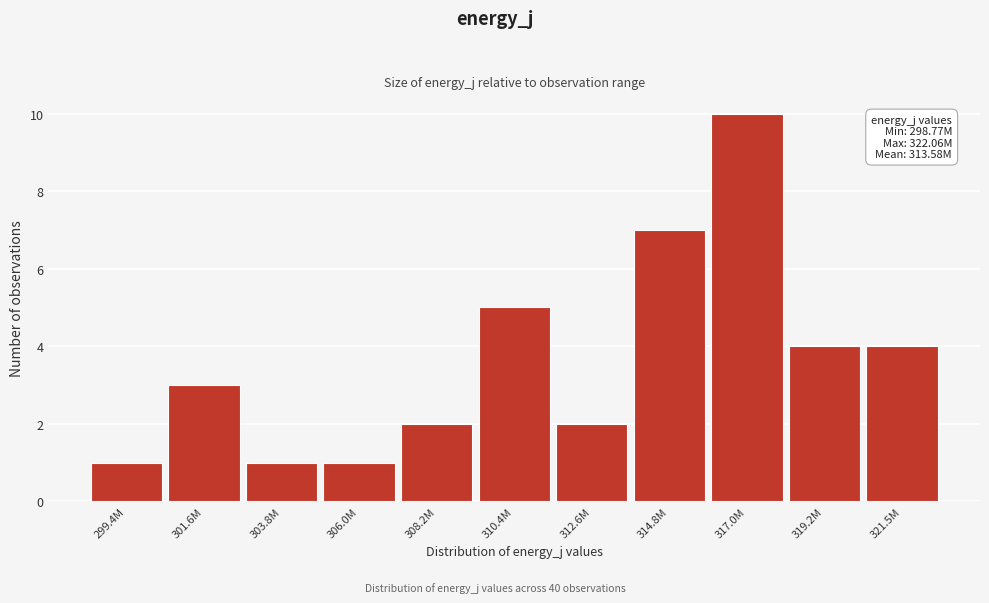

Reading left to right, what are all the values shown in this chart?

299.4M=1	301.6M=3	303.8M=1	306.0M=1	308.2M=2	310.4M=5	312.6M=2	314.8M=7	317.0M=10	319.2M=4	321.5M=4